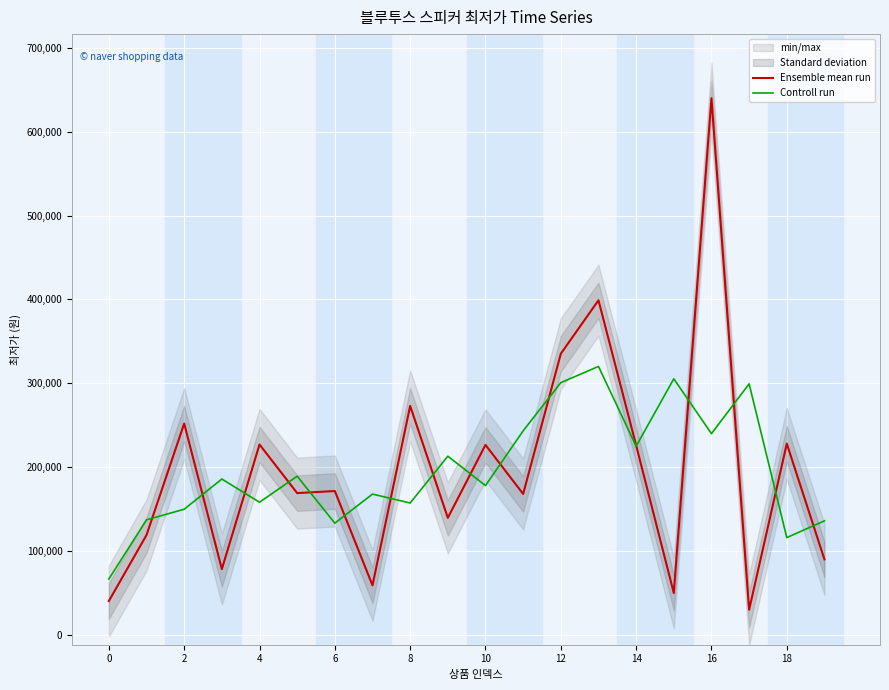

What is the spread (max minus min) of values at 12?

38320.0